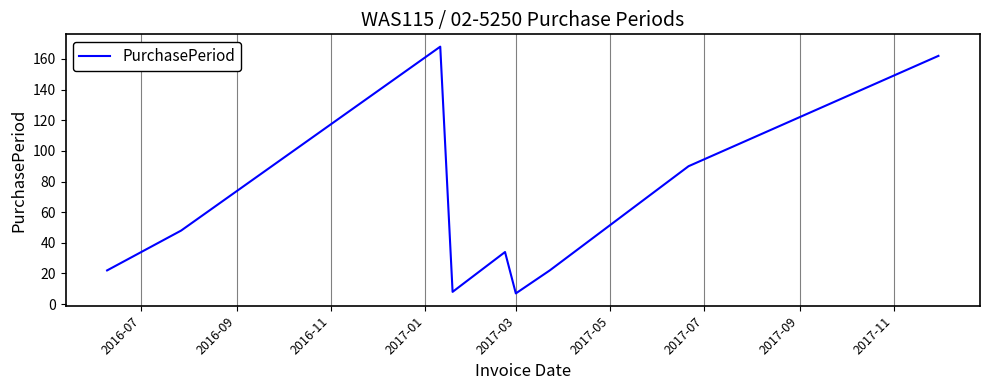

Reading left to right, list all the values displayed in this chart.

22	48	168	8	34	7	22	90	162